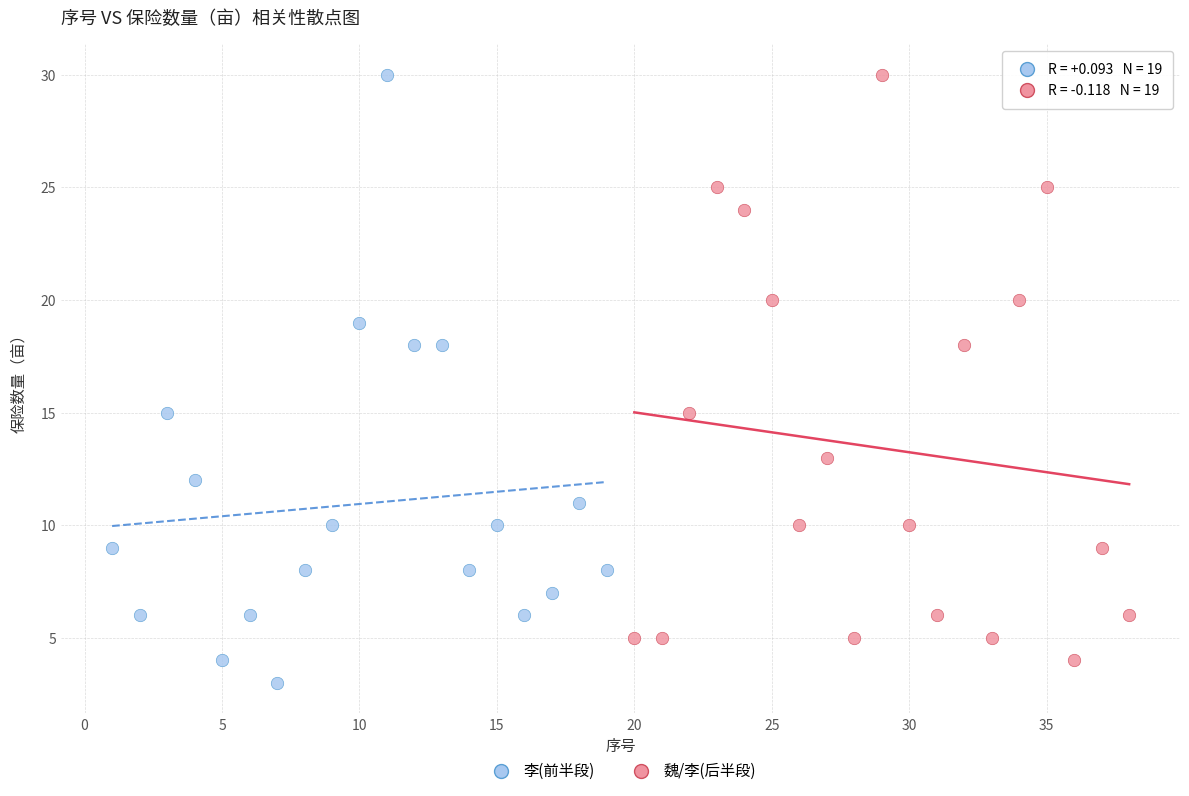

Which series has the widest spread of Y values?

李(前半段)